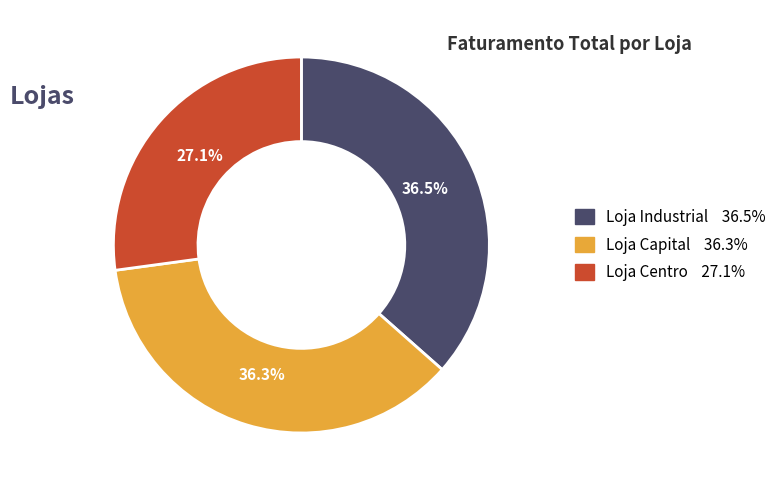

True or false: Loja Centro accounts for 27% of the total.

True